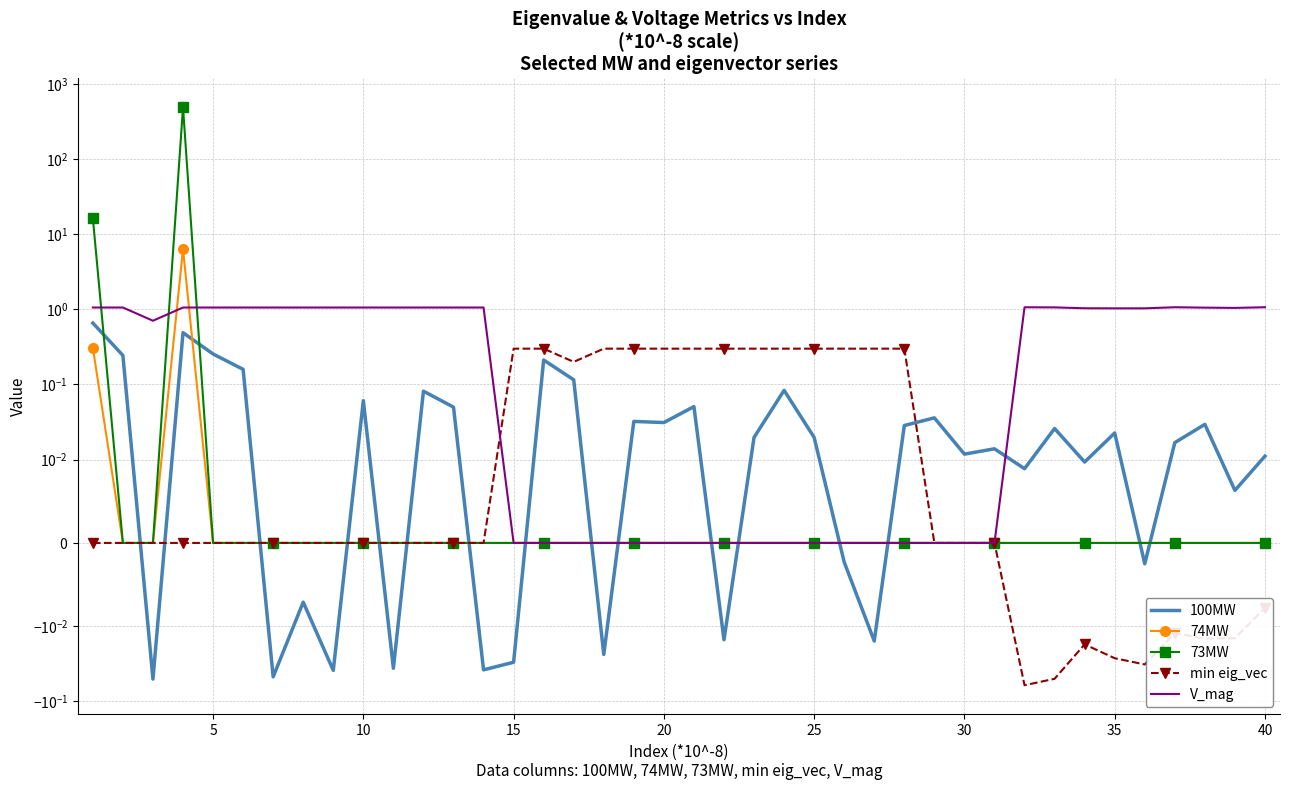

Which series has the widest spread of values?

73MW